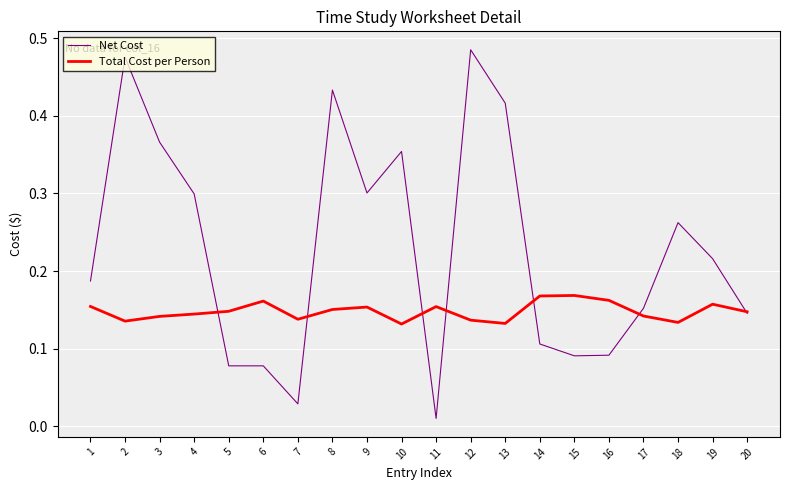

How many lines are shown in the chart?

2